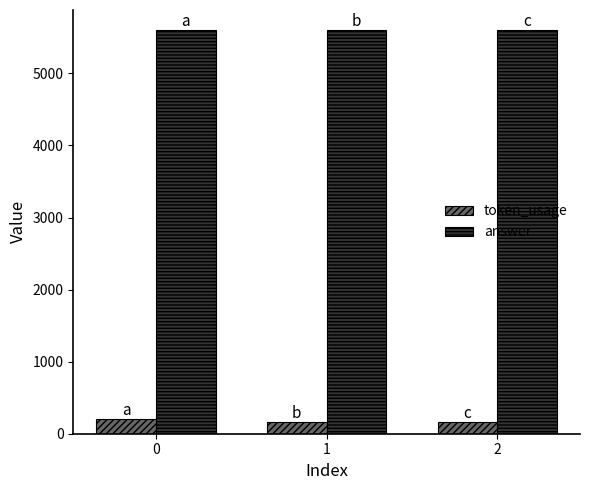

The value of answer at 2 is 9677. True or false?

False